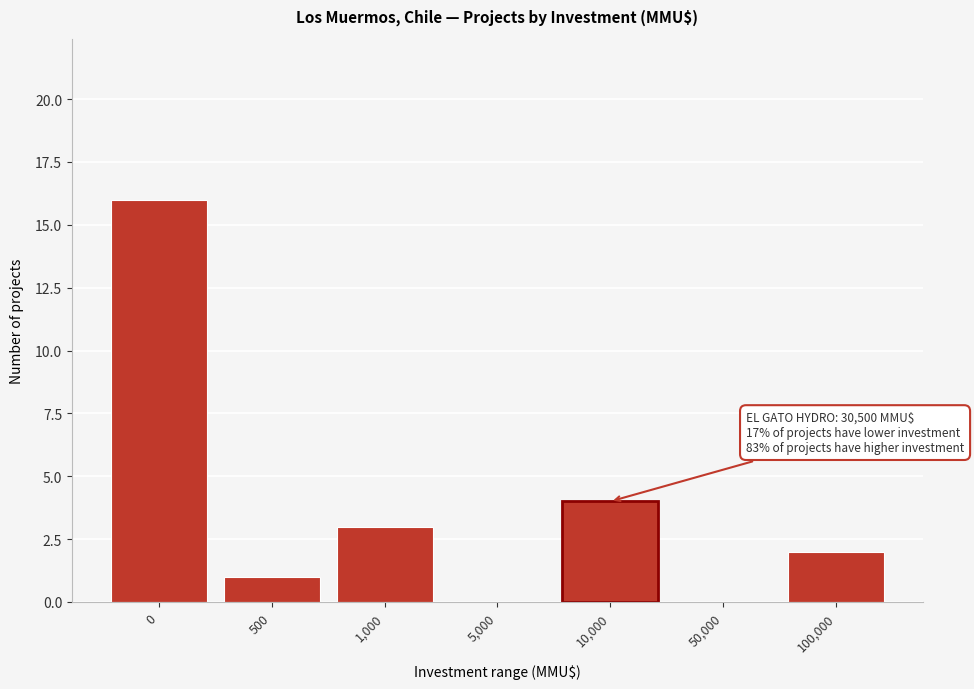

Reading right to left, transcribe all the data shown in this chart.

100,000=2	50,000=0	10,000=4	5,000=0	1,000=3	500=1	0=16